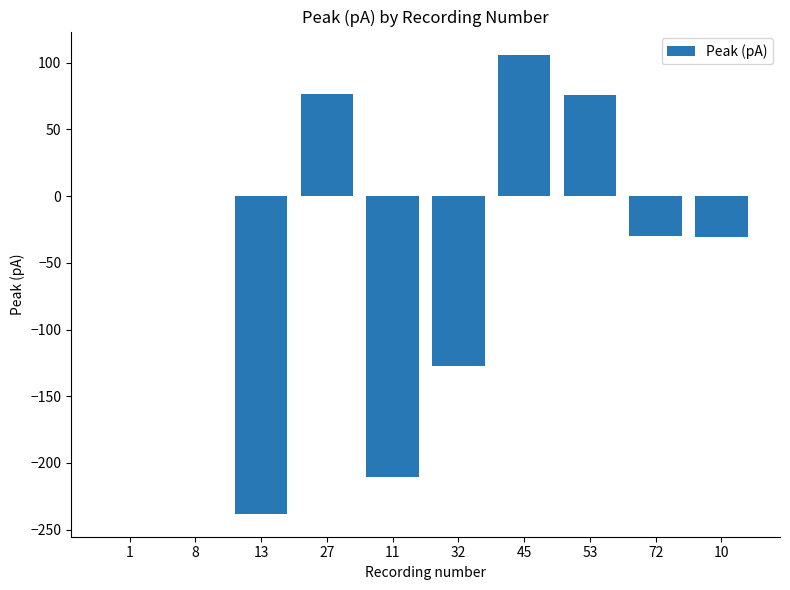

What is the average value?

-37.8